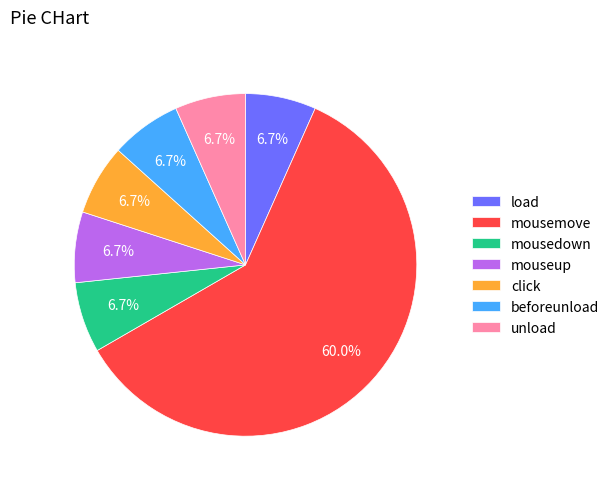

To the nearest percent, what is the difference between the largest and smallest slice percentages?

53%